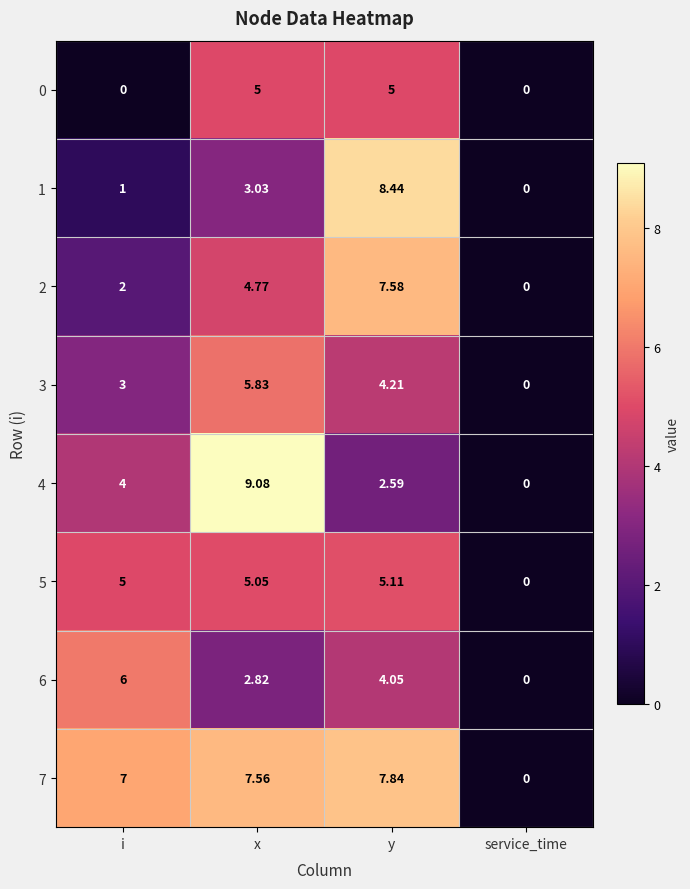

At which category is the sum across all series the highest?

y